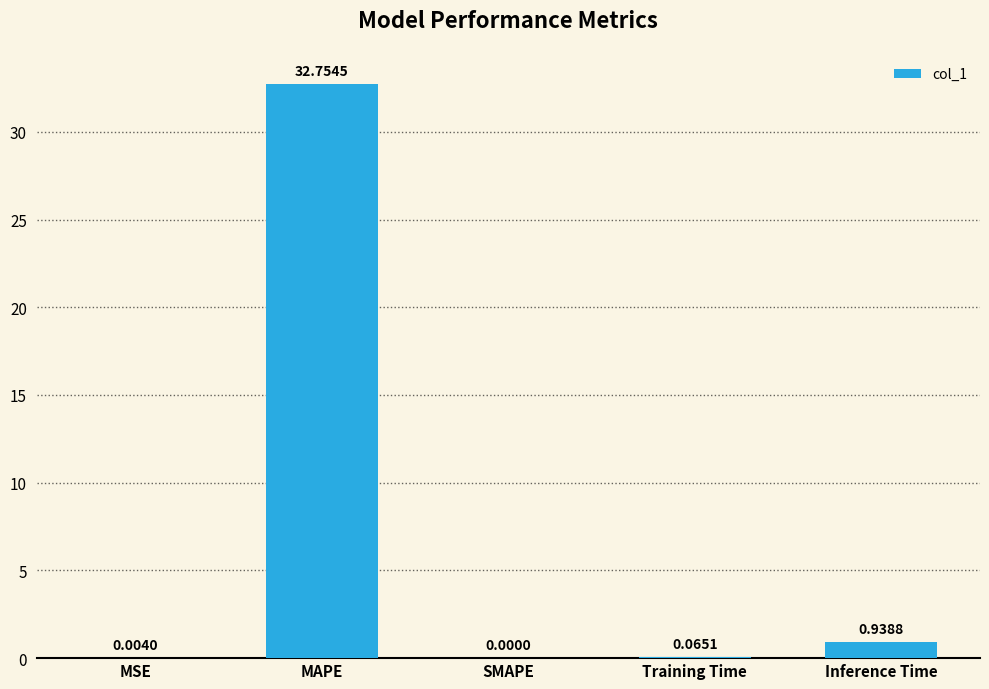

What is the sum of the values at MAPE and Inference Time?

33.7